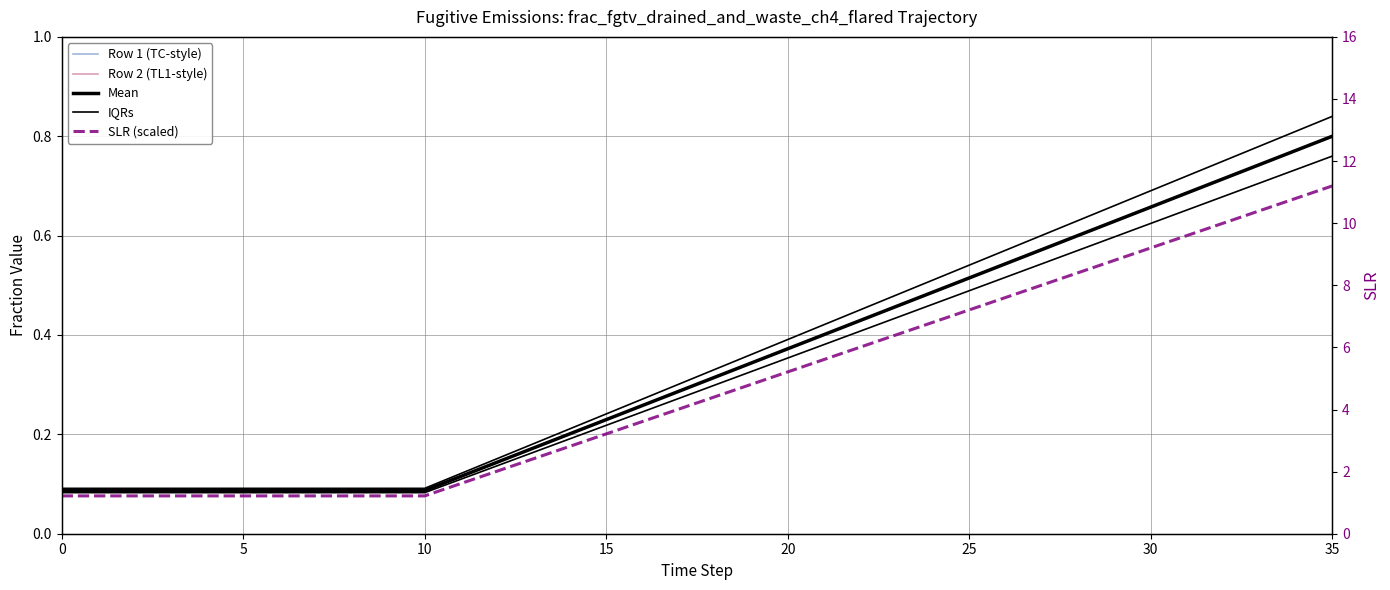

Which series changed the most between 35 and 16?

SLR (scaled)